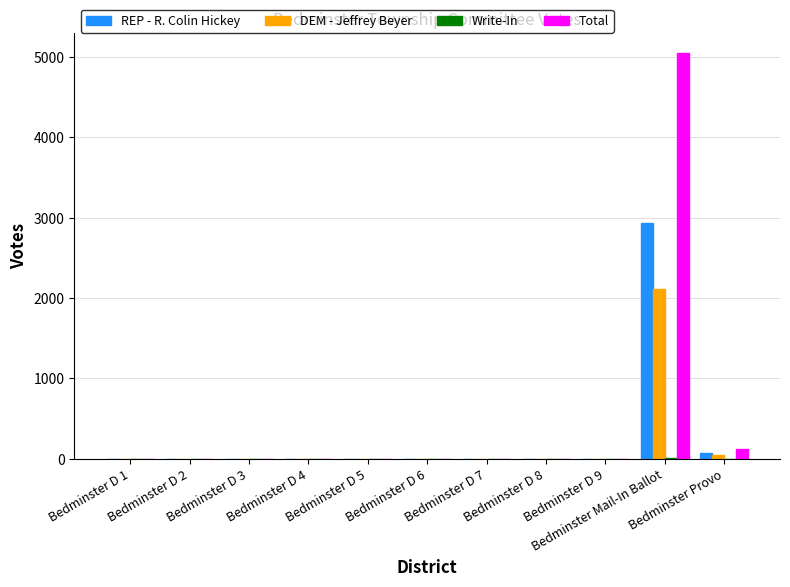

What is the highest value of the REP - R. Colin Hickey series?

2931